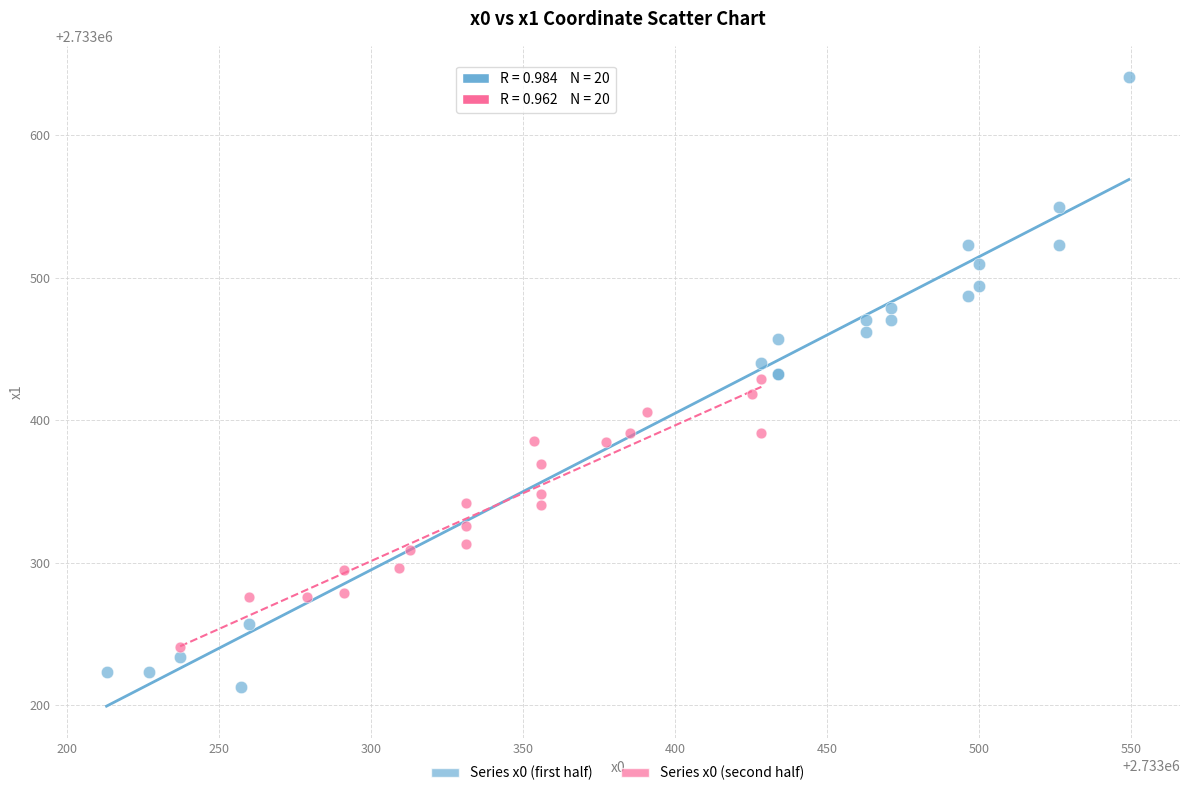

Which series reaches the minimum Y coordinate?

Series x0 (first half)